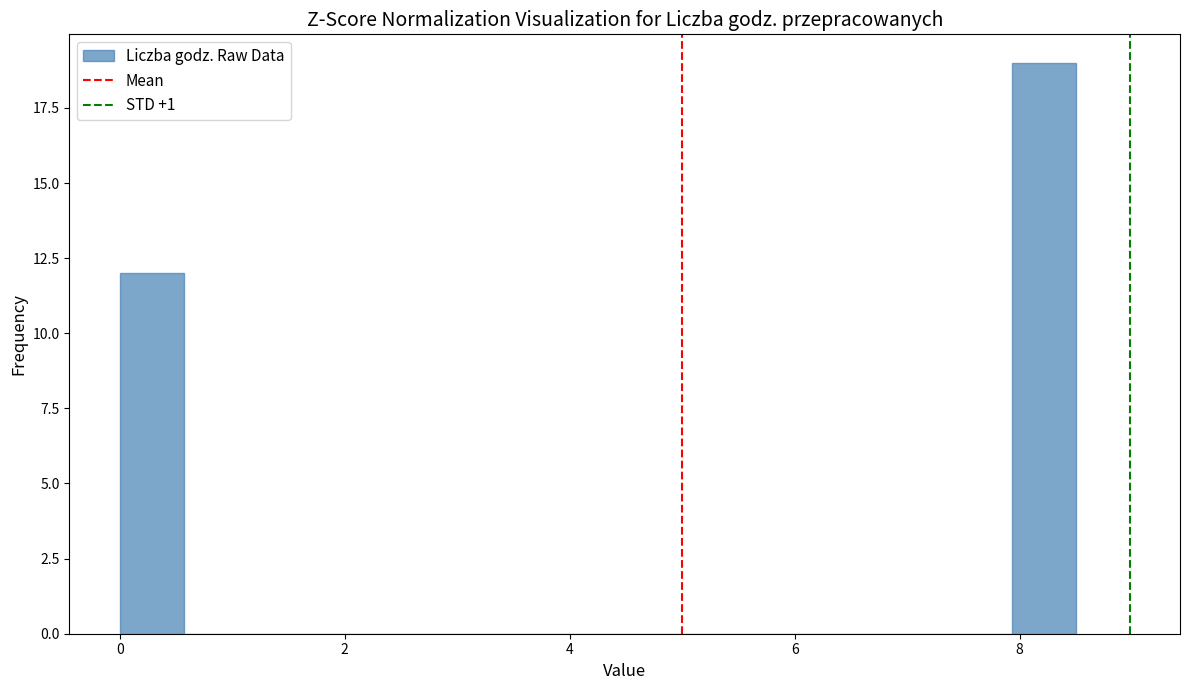

Read against the x-axis, roughly where is the centre of the tallest bar?

8.2